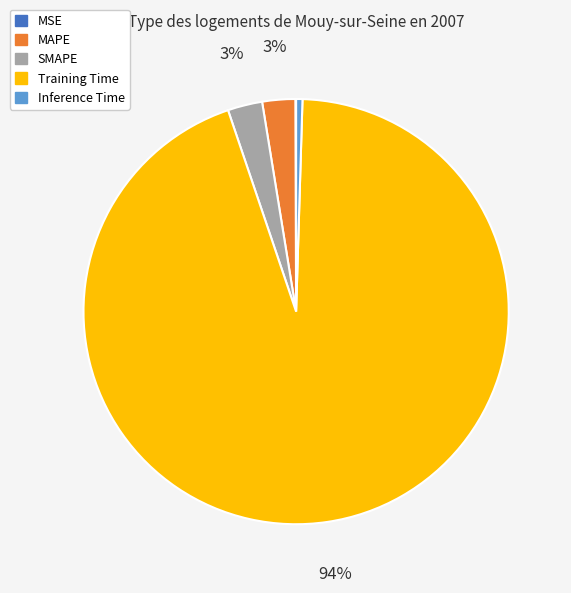

Is the sum of Inference Time and SMAPE greater than half?

No